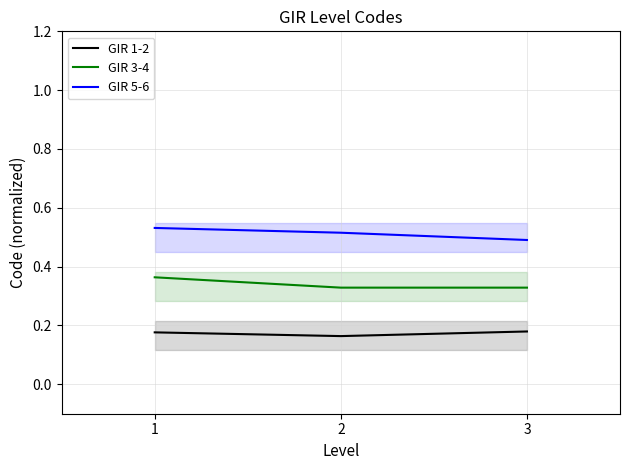

List the labels in order of GIR 5-6 value, smallest first.

3, 2, 1